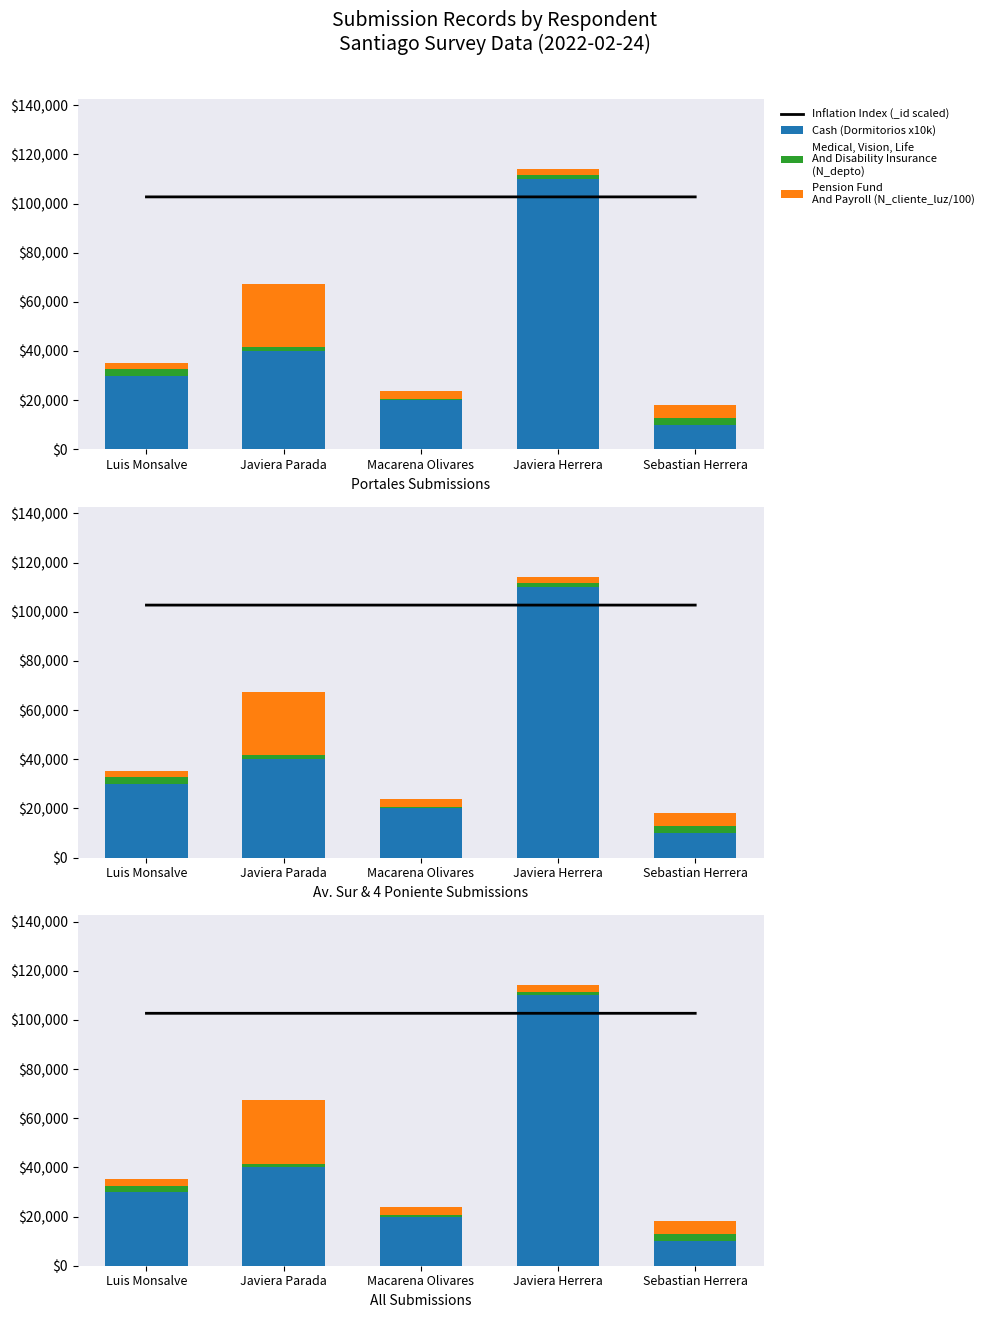

What are all the series names shown in the legend?

Inflation Index (_id scaled), Cash (Dormitorios x10k), Medical, Vision, Life
And Disability Insurance
(N_depto), Pension Fund
And Payroll (N_cliente_luz/100)